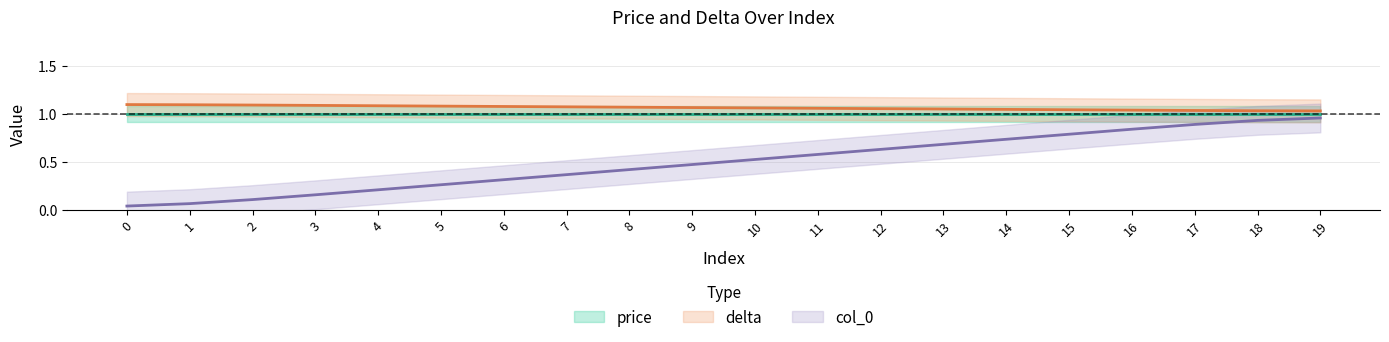

Which series changed the most between 12 and 16?

col_0